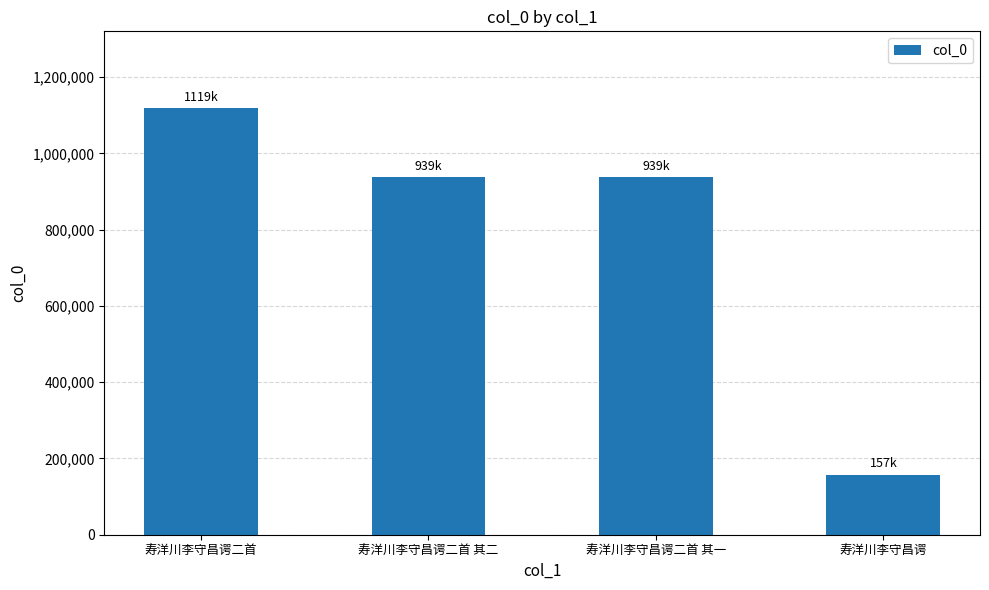

What is the change in value from 寿洋川李守昌谔二首 其二 to 寿洋川李守昌谔?

-781478